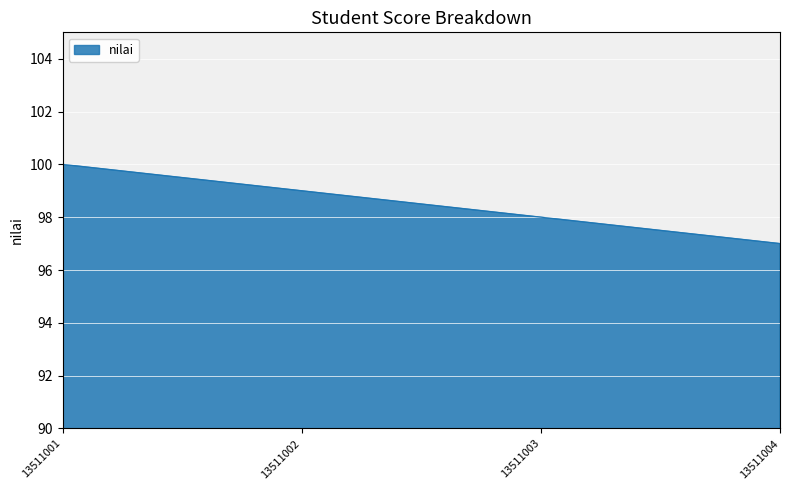

True or false: the data has more than 0 interior local peaks.

False